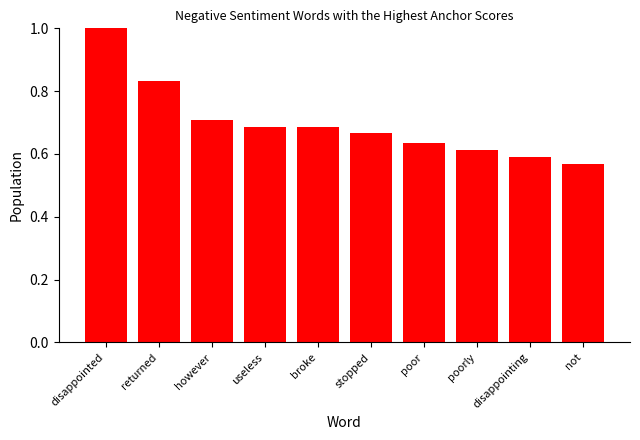

Which category has the lowest value across all series?

not